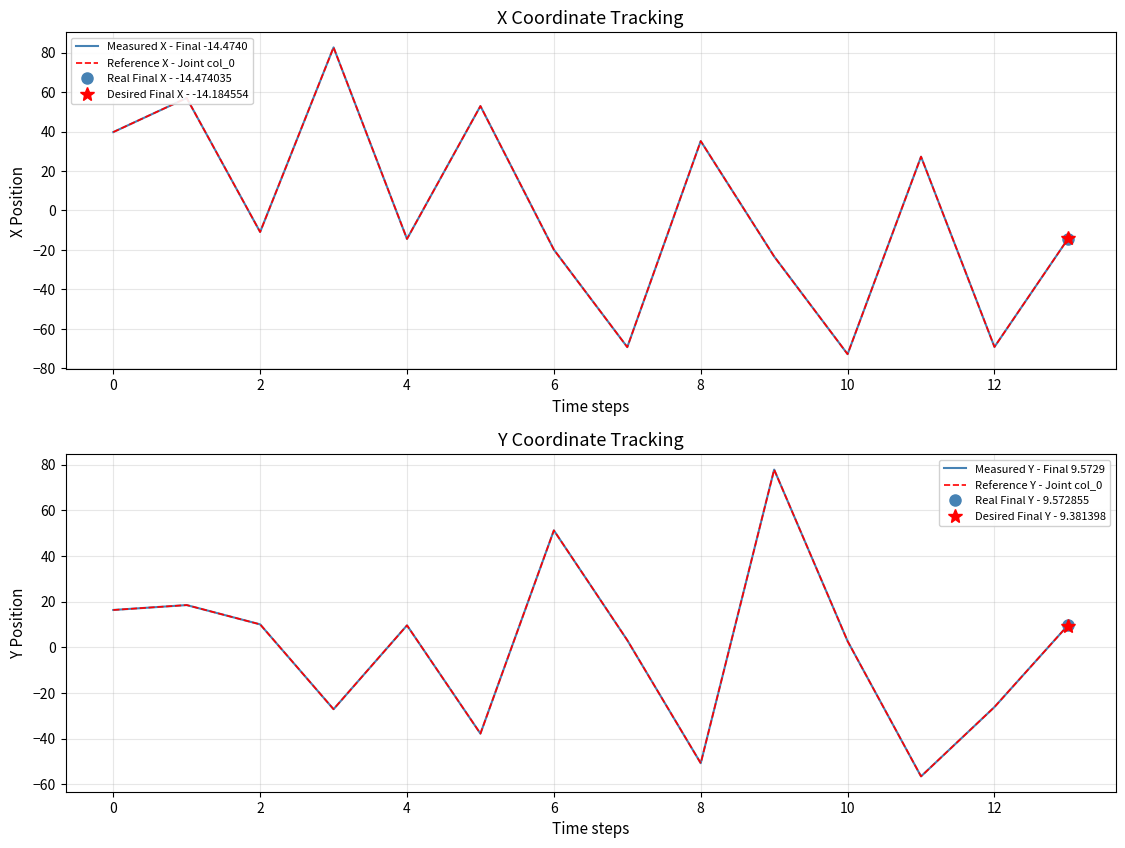

Between 12 and 14, which series saw the biggest shift?

Measured X - Final -14.4740